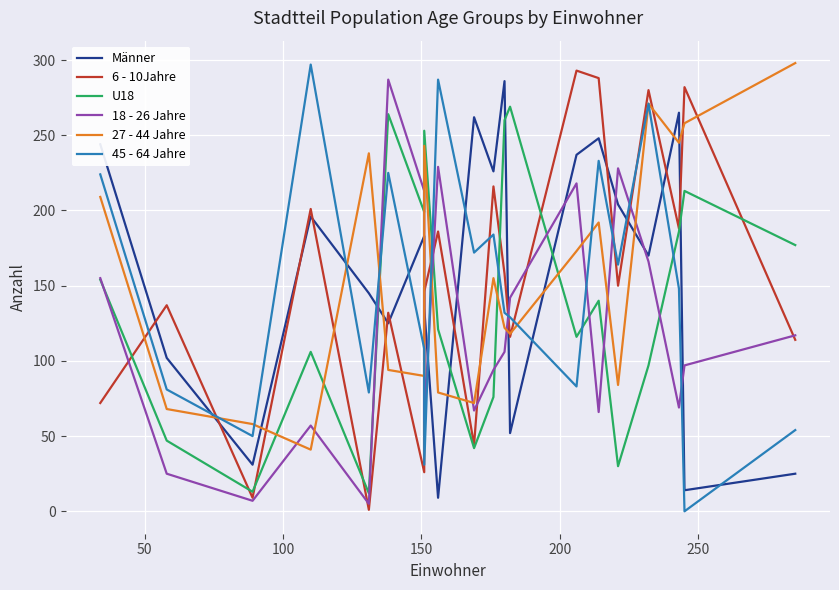

Which series has the widest spread of values?

45 - 64 Jahre